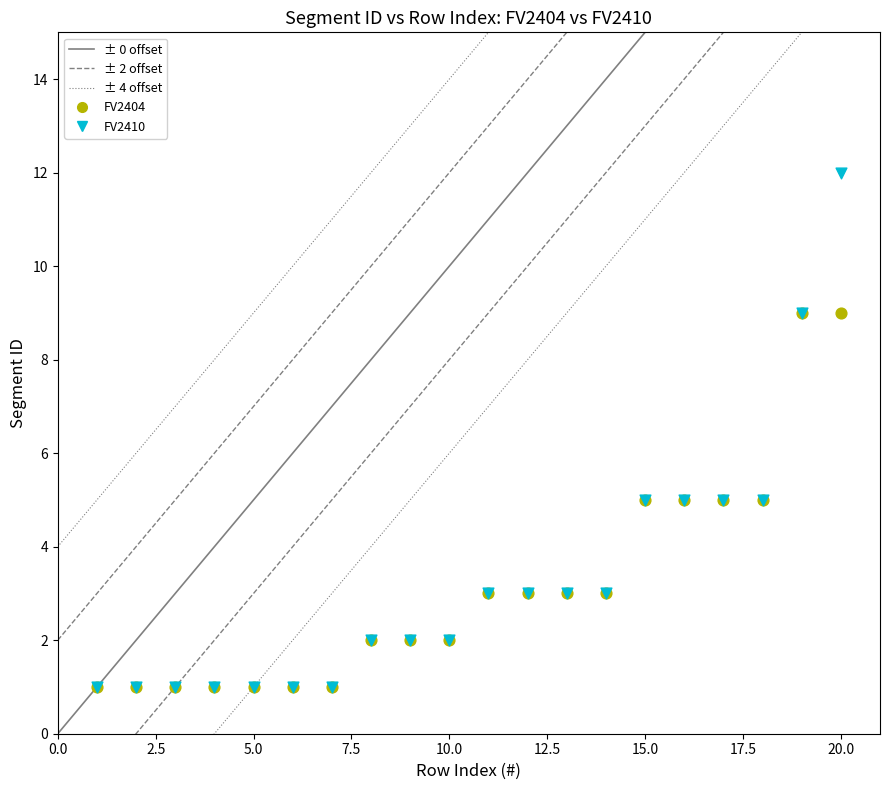

Which series has the widest spread of Y values?

FV2410